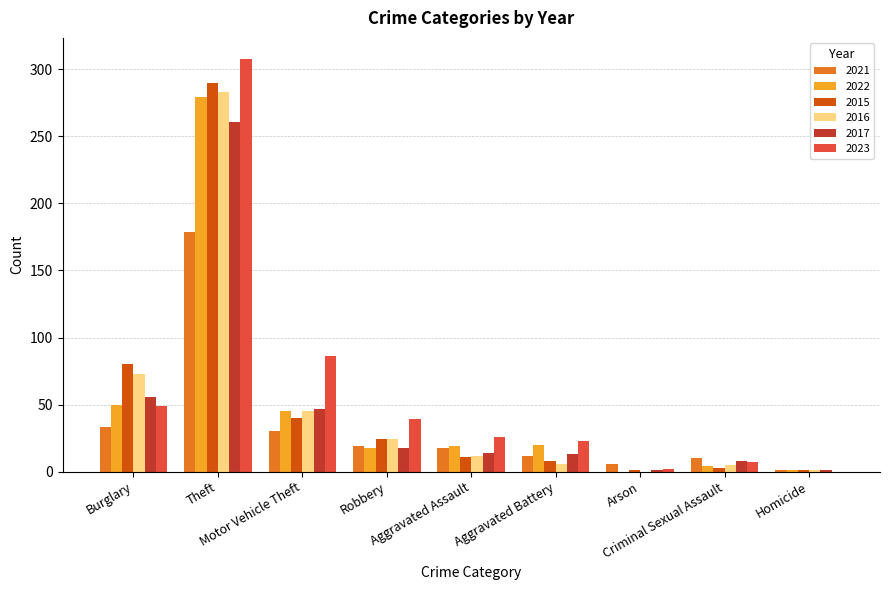

At which label does 2017 first exceed 14?

Burglary